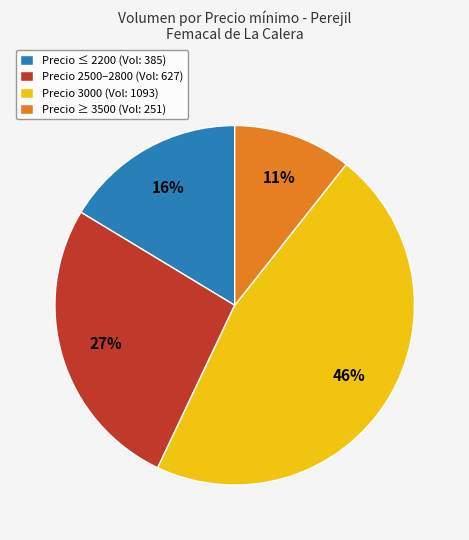

Does any single category account for the majority?

No